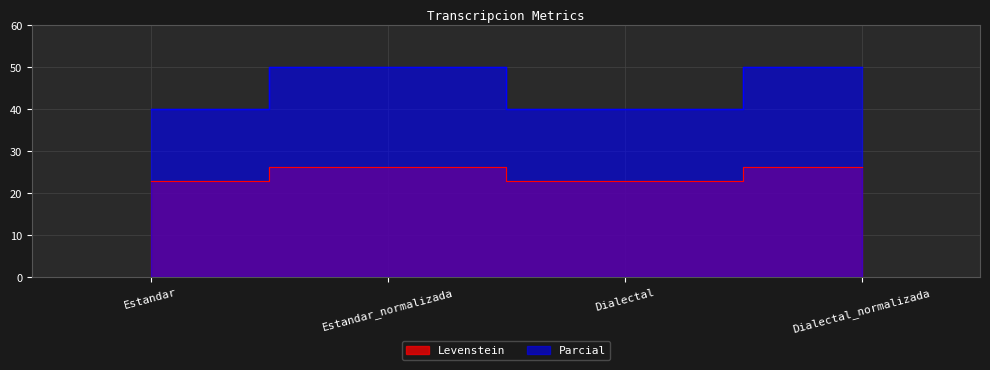

What are all the series names shown in the legend?

Levenstein, Parcial